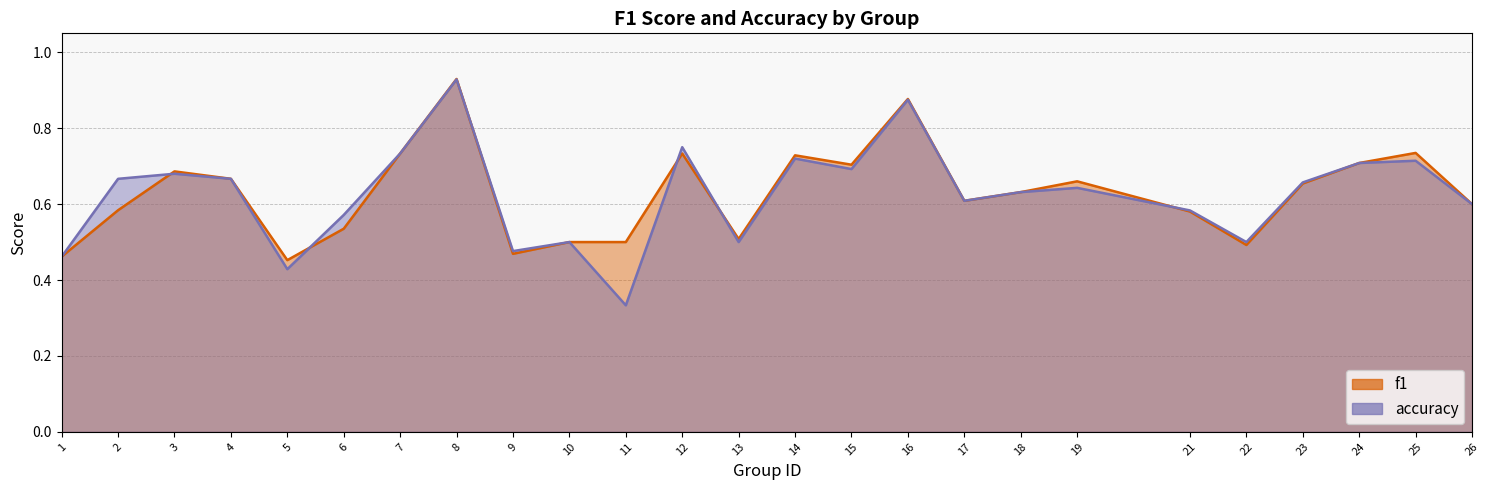

What value does the f1 series have at 18?

0.6